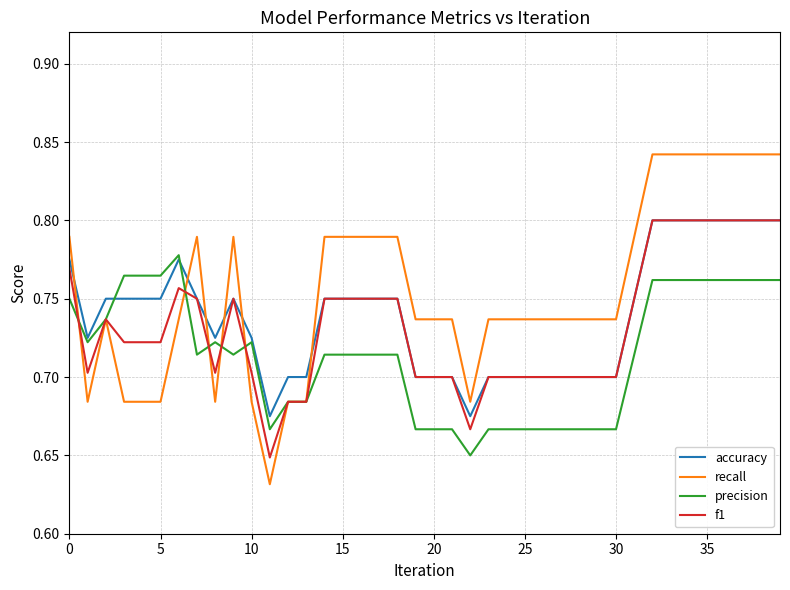

How many categories are shown in the chart?

40